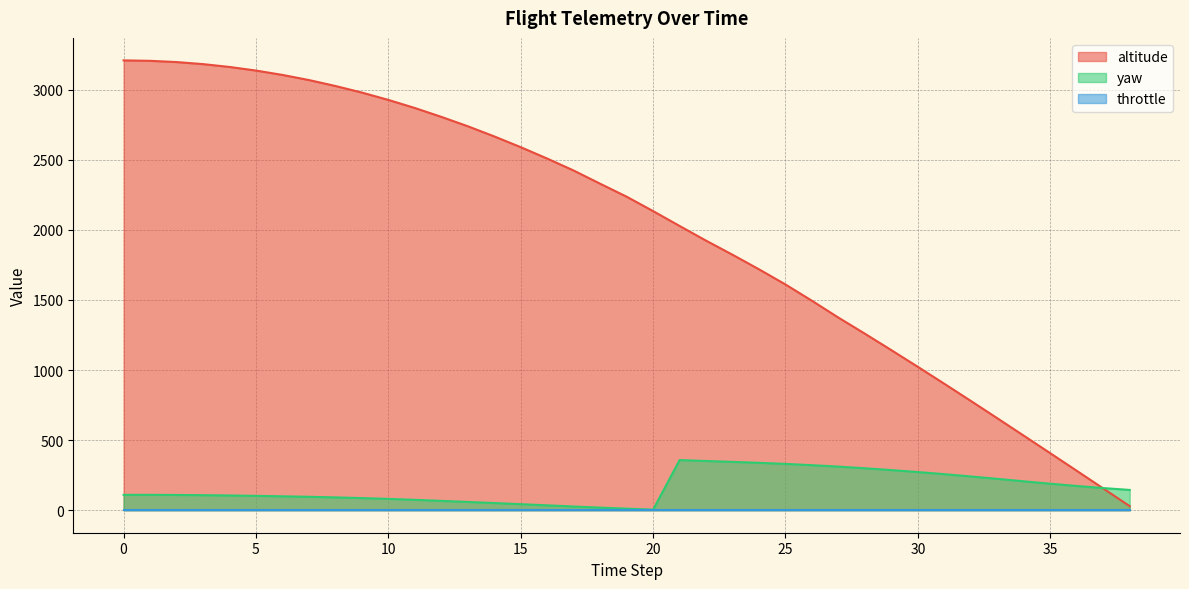

What is the difference between the second highest and minimum values in the yaw series?

347.2